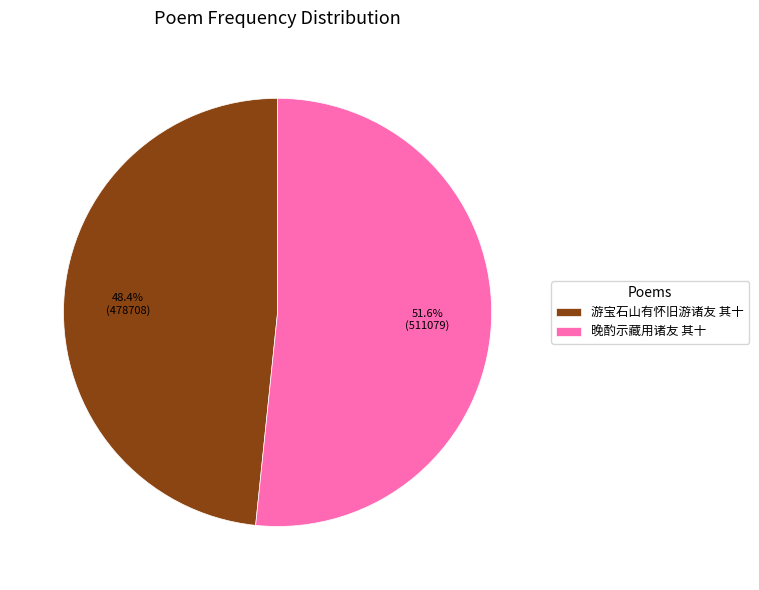

What is the ratio of the value at 晚酌示藏用诸友 其十 to the value at 游宝石山有怀旧游诸友 其十?

1.1